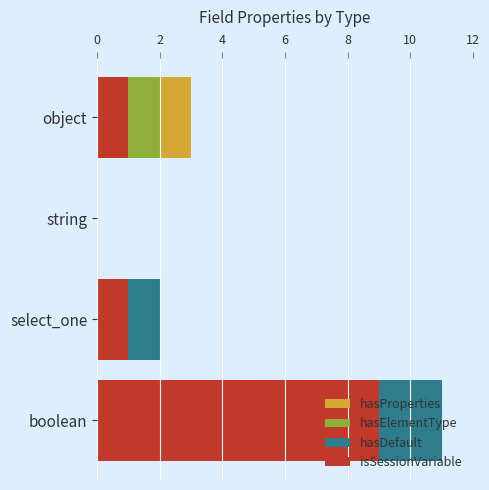

At which category is the sum across all series the highest?

boolean